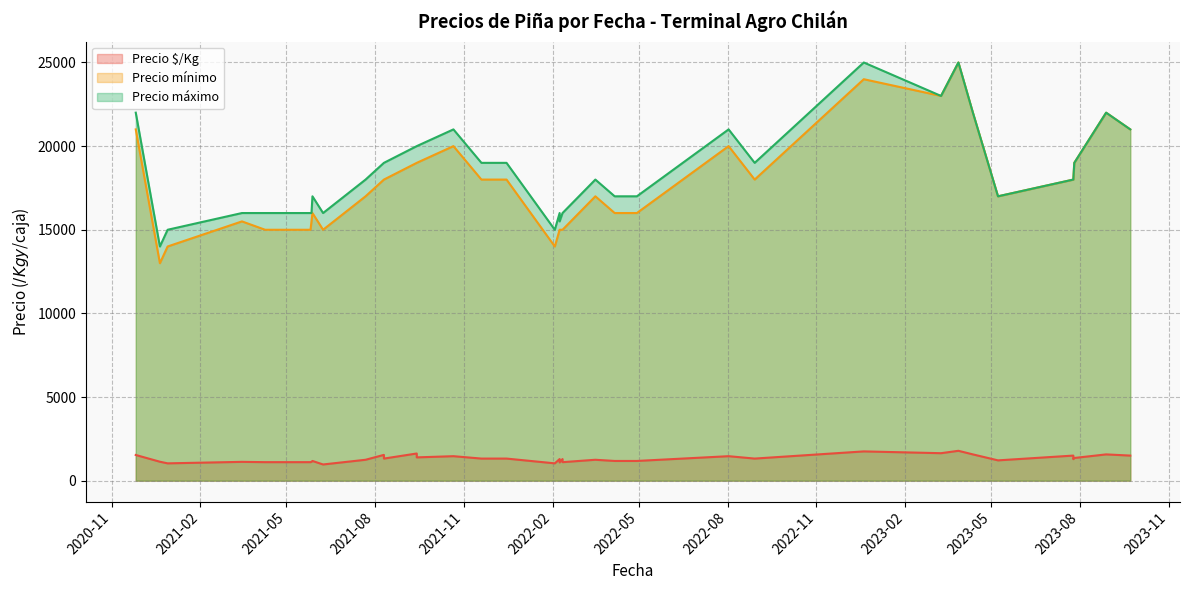

List the labels in order of Precio mínimo value, smallest first.

2020-12-21, 2022-02-03, 2020-12-29, 2021-05-05, 2022-02-11, 2022-02-11, 2021-04-09, 2021-06-08, 2021-05-26, 2022-02-08, 2022-02-08, 2021-05-27, 2021-03-16, 2022-04-29, 2022-04-18, 2021-05-28, 2022-04-06, 2022-04-25, 2022-03-17, 2023-05-08, 2021-07-22, 2021-11-19, 2021-12-15, 2022-08-29, 2023-07-25, 2023-07-25, 2021-08-10, 2021-08-10, 2021-09-13, 2021-09-13, 2023-07-26, 2022-08-02, 2021-10-21, 2020-11-26, 2023-09-22, 2023-04-12, 2023-08-28, 2023-03-10, 2022-12-20, 2023-03-28